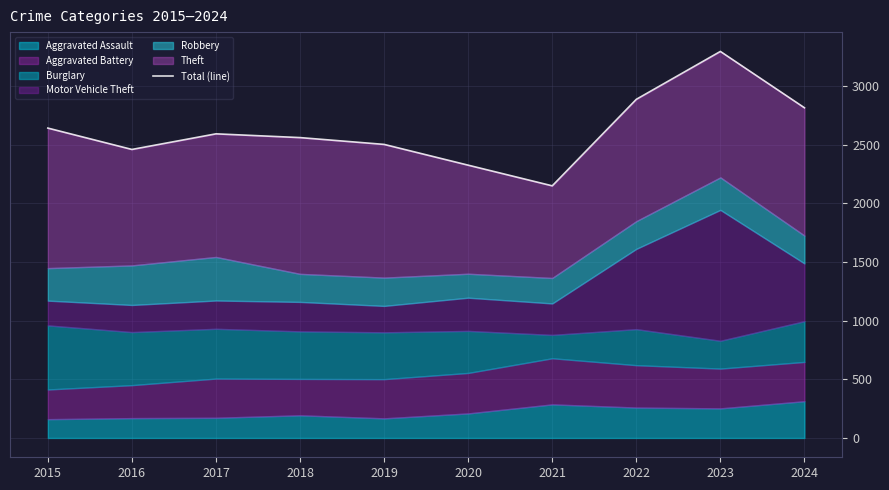

Reading left to right, extract all data points from this chart.

2015=2640	2016=2458	2017=2591	2018=2559	2019=2501	2020=2324	2021=2148	2022=2885	2023=3293	2024=2813